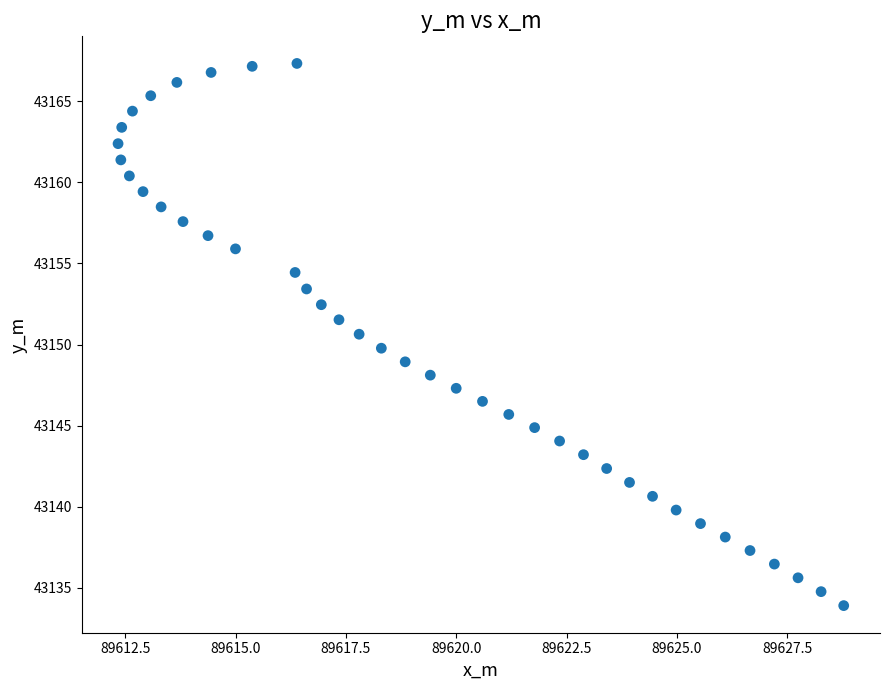

What is the range of X values (max minus min)?

16.4